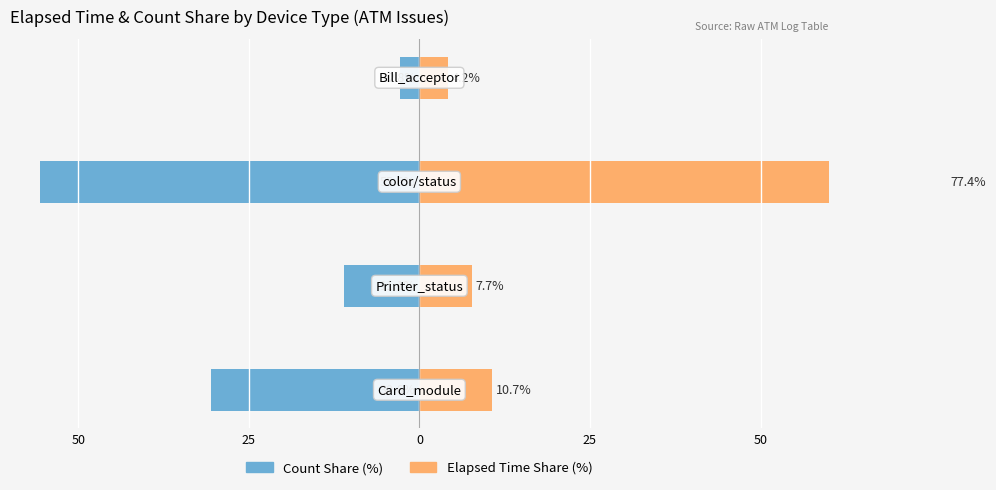

How many categories are shown in the chart?

4